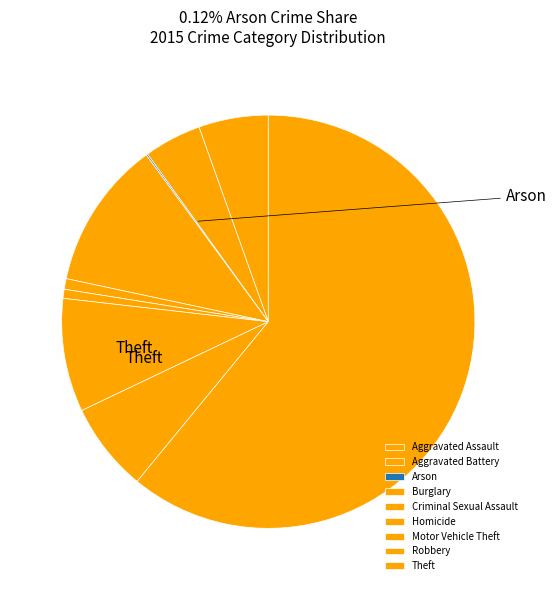

Which slice is the smallest?

Arson